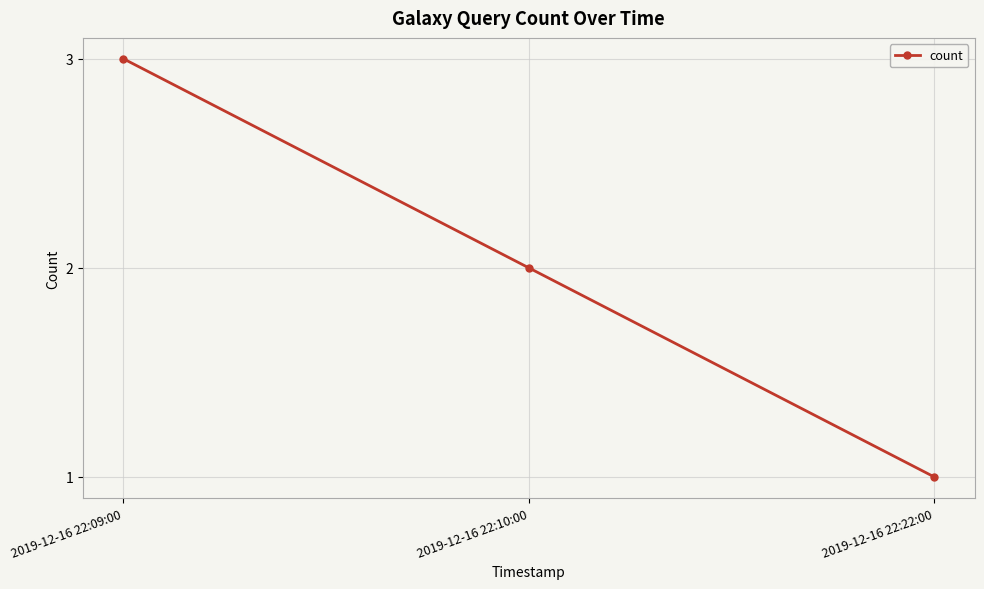

What position from the left is 2019-12-16 22:10:00?

2